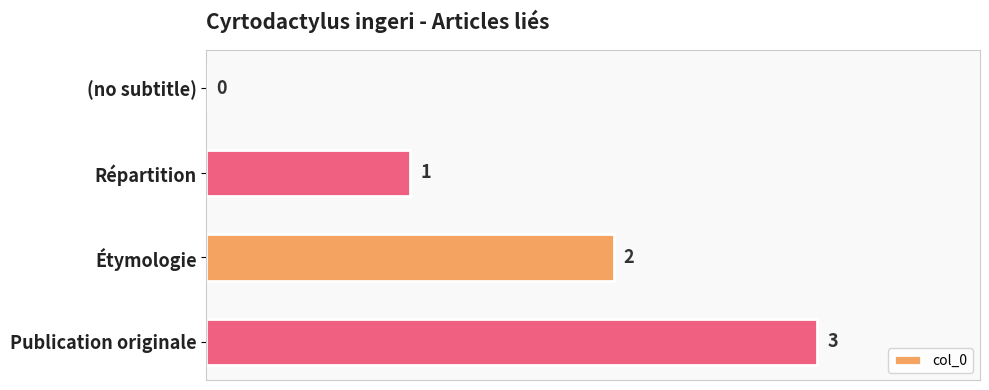

What is the average value?

2